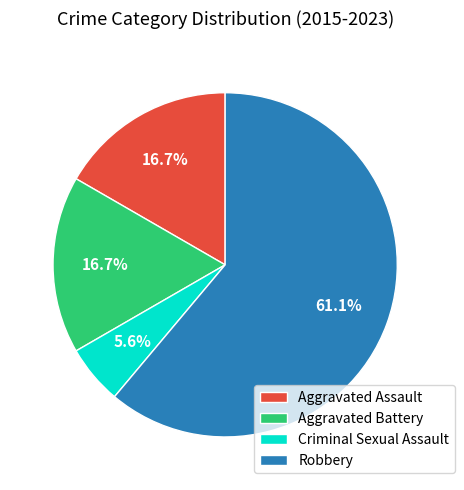

Count the number of slices in the pie.

4